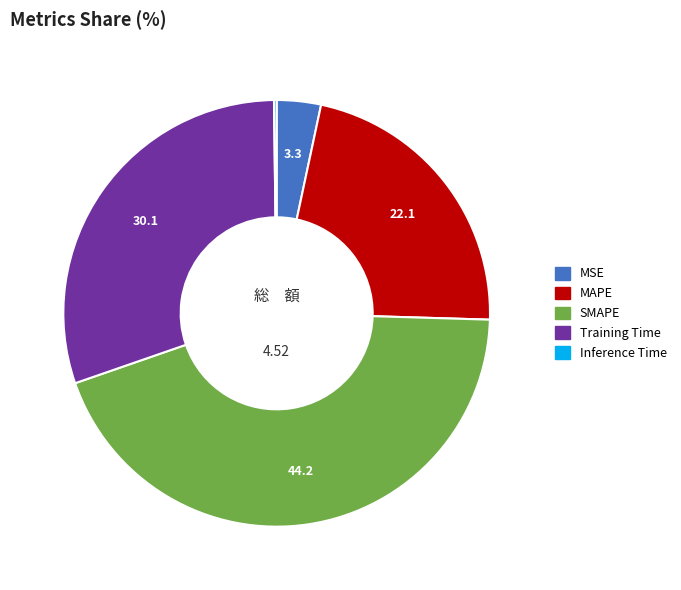

Approximately how many times larger is the value at MAPE compared to SMAPE?

0.5